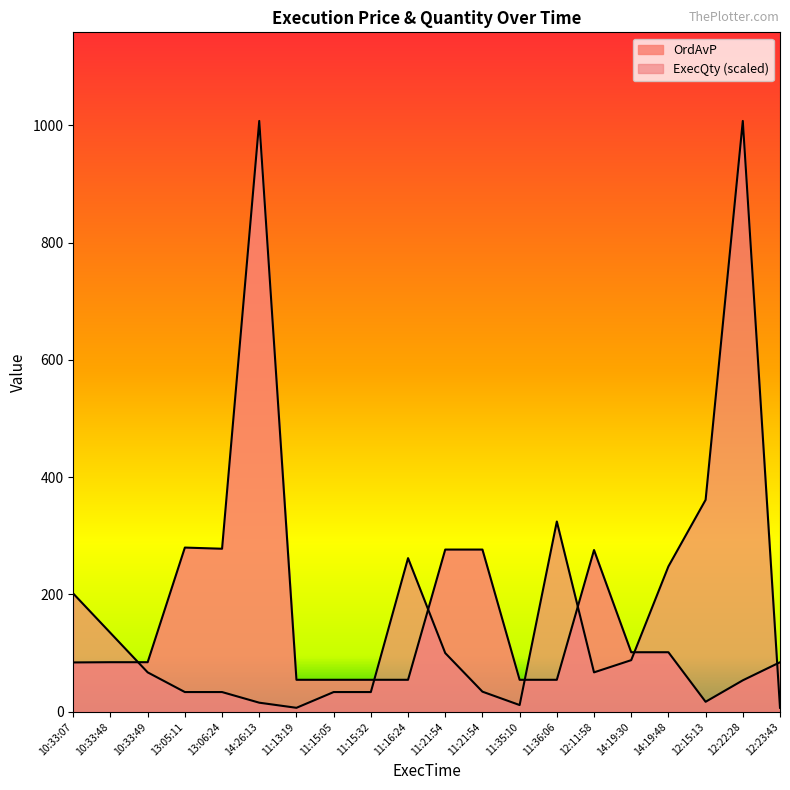

Which label corresponds to the largest value in the chart?

14:26:13